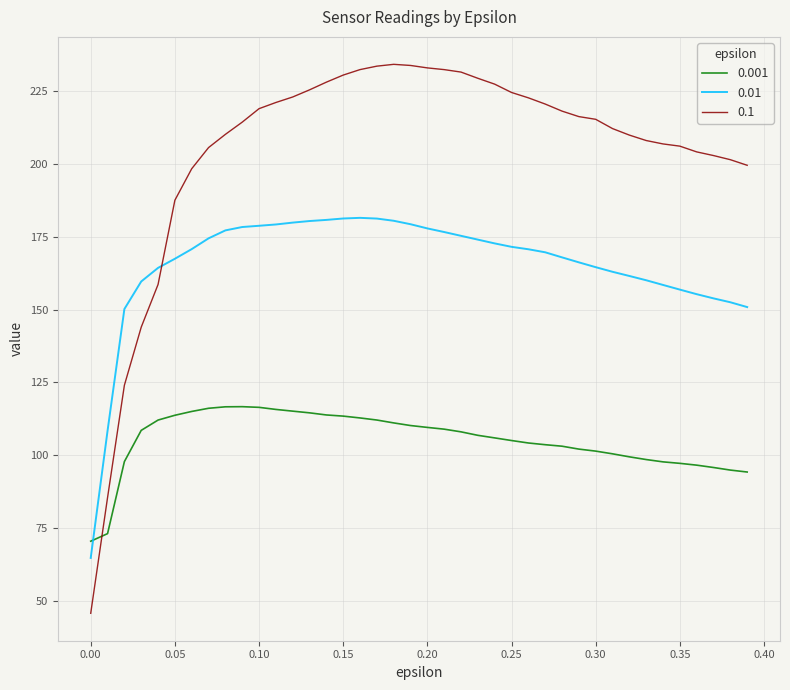

True or false: 0.1 and 0.001 cross at least once.

True